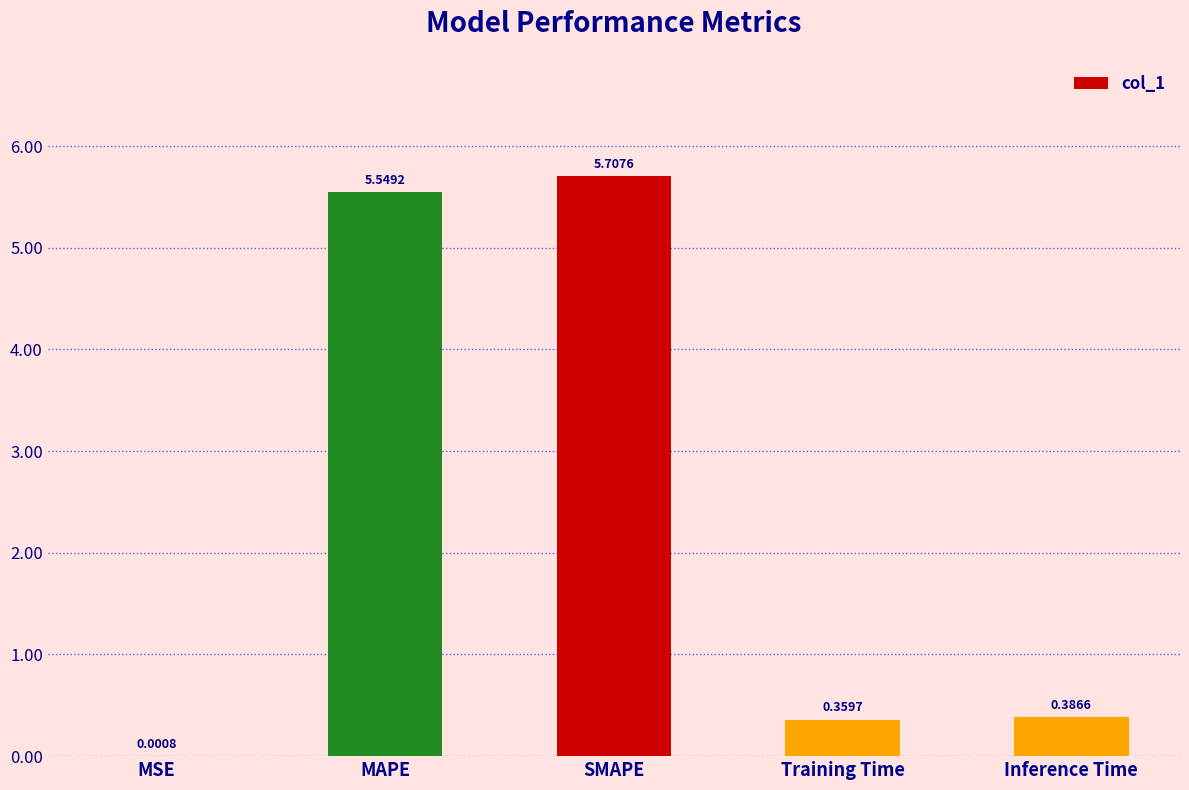

What is the change in value from MSE to SMAPE?

+5.7